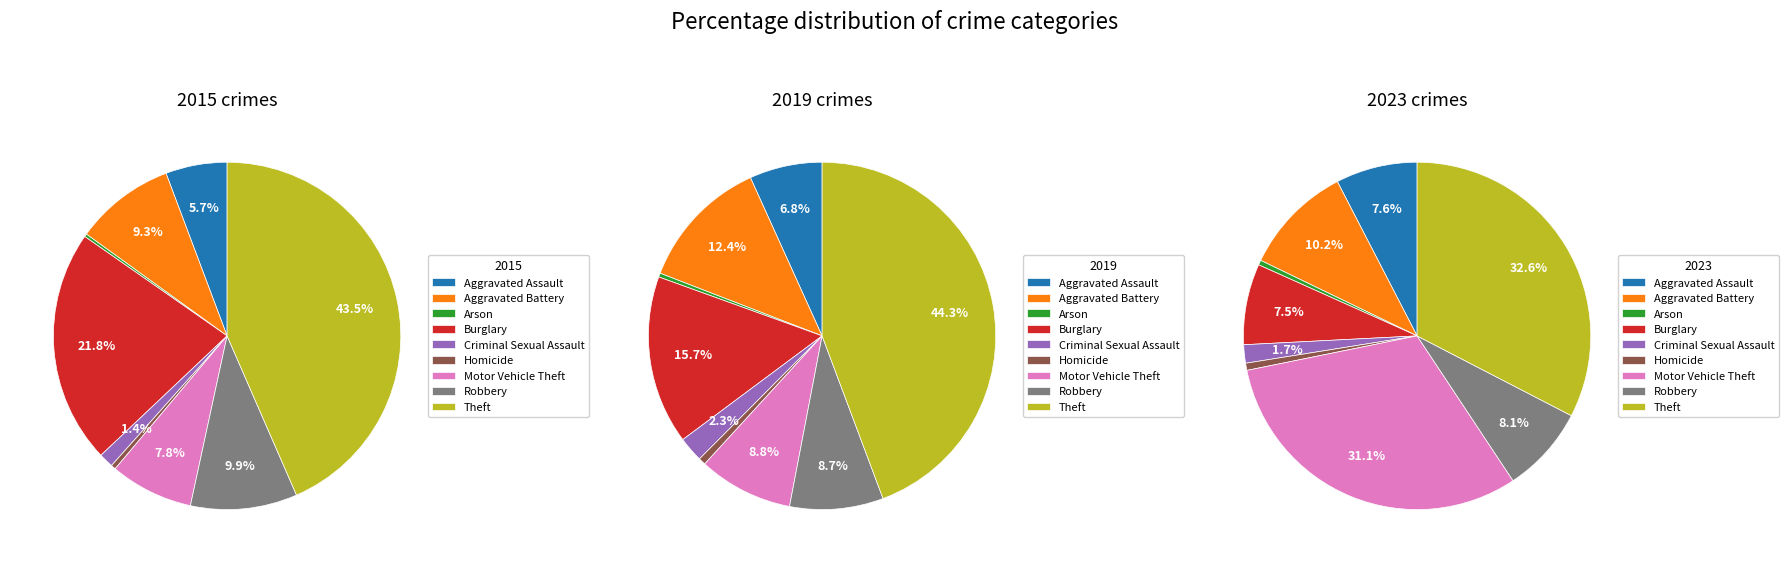

Is there a majority slice in this chart?

No